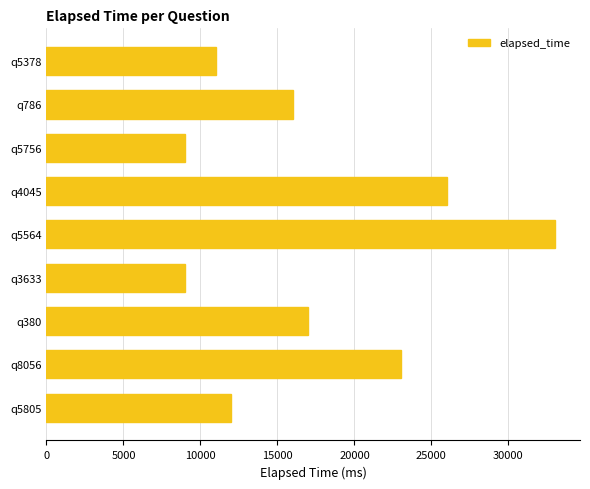

How many data points are less than 16000?

4